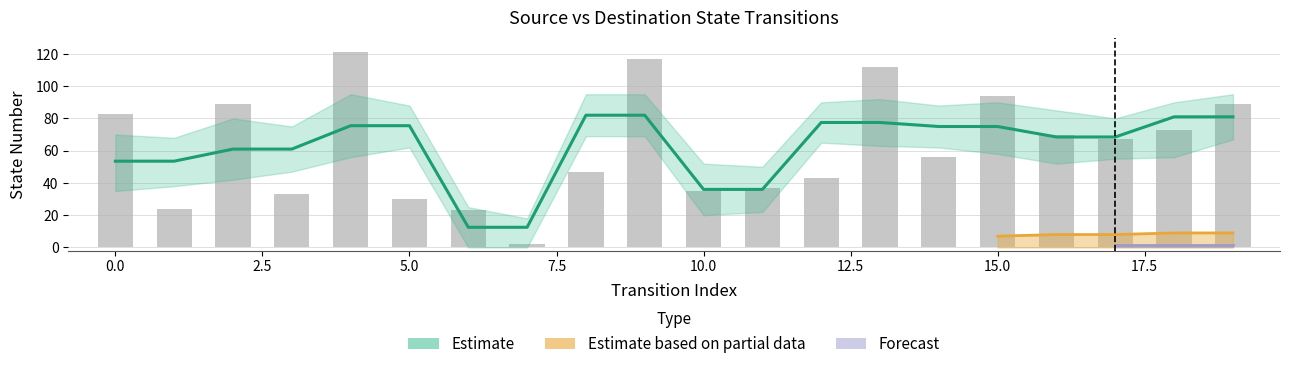

Reading left to right, transcribe all the data shown in this chart.

83	24	89	33	121	30	23	2	47	117	35	37	43	112	56	94	70	67	73	89